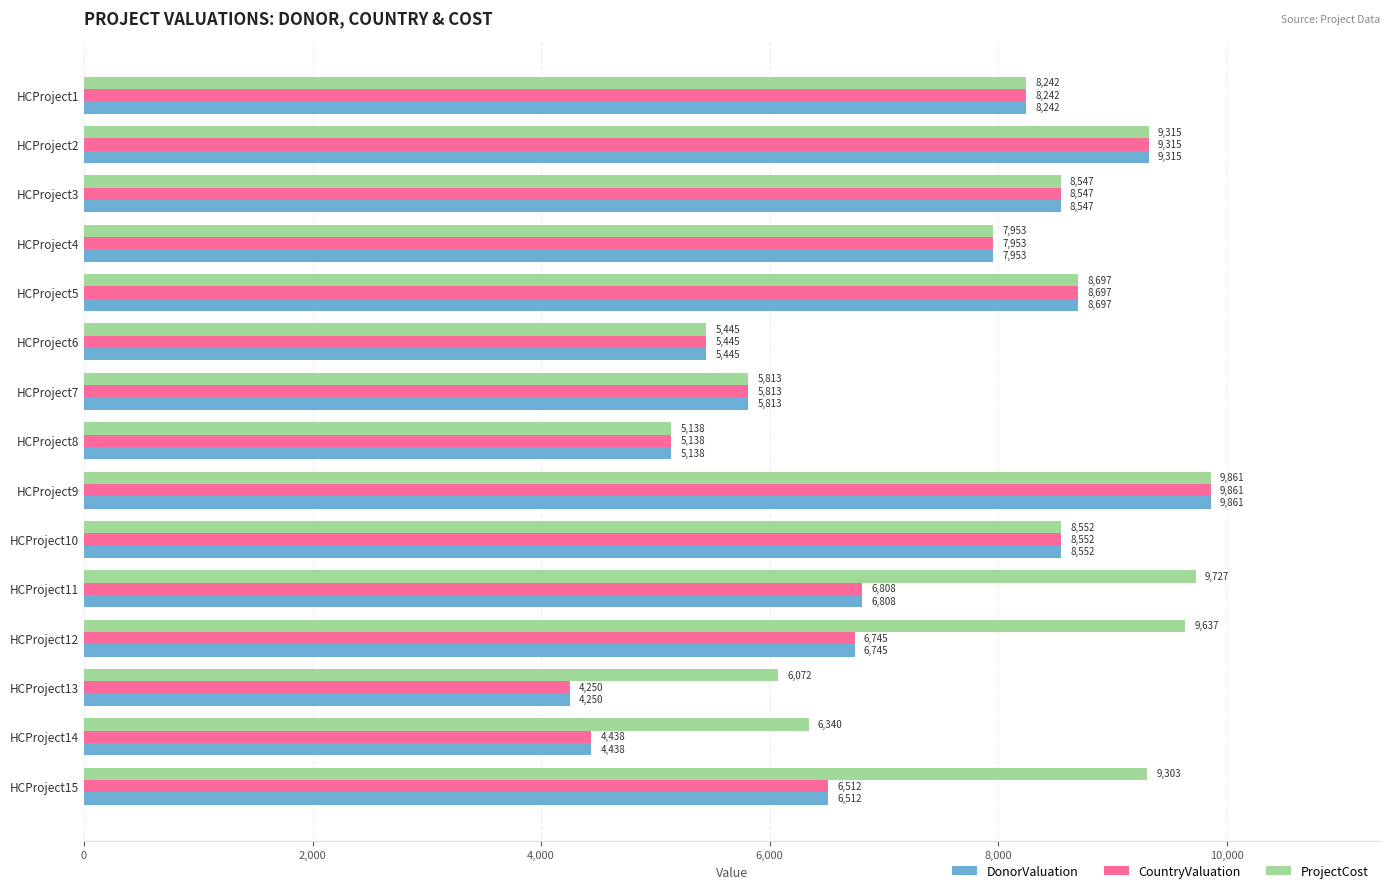

List the labels in order of ProjectCost value, largest first.

HCProject9, HCProject11, HCProject12, HCProject2, HCProject15, HCProject5, HCProject10, HCProject3, HCProject1, HCProject4, HCProject14, HCProject13, HCProject7, HCProject6, HCProject8